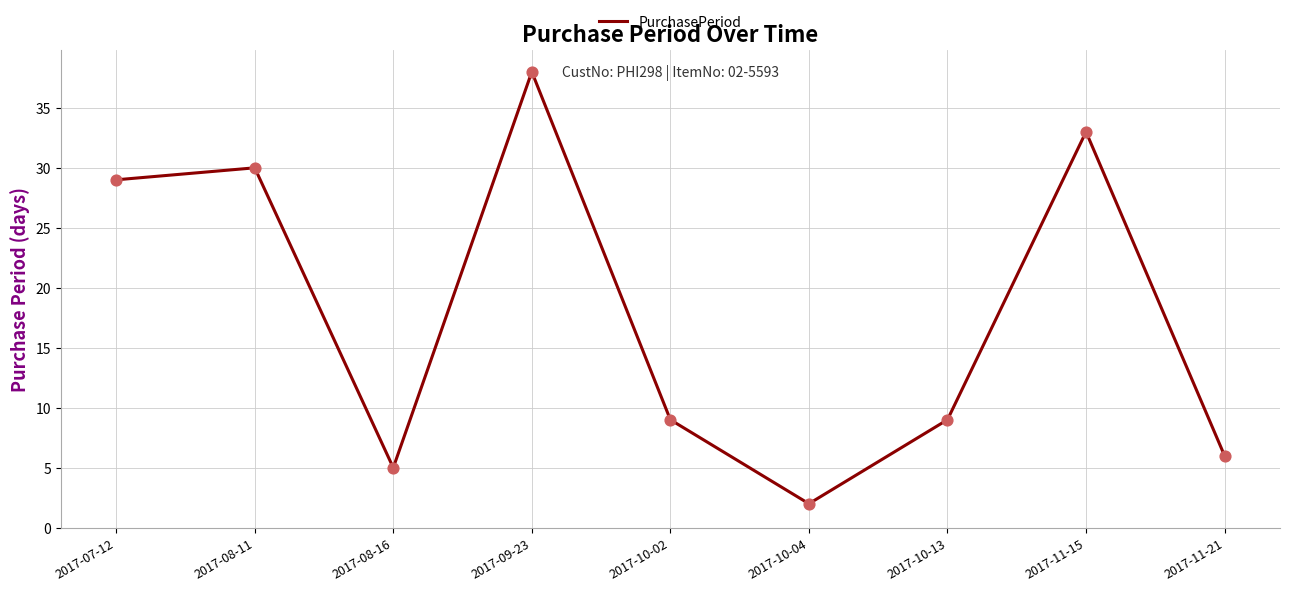

Approximately how many times larger is the value at 2017-10-02 compared to 2017-07-12?

0.3